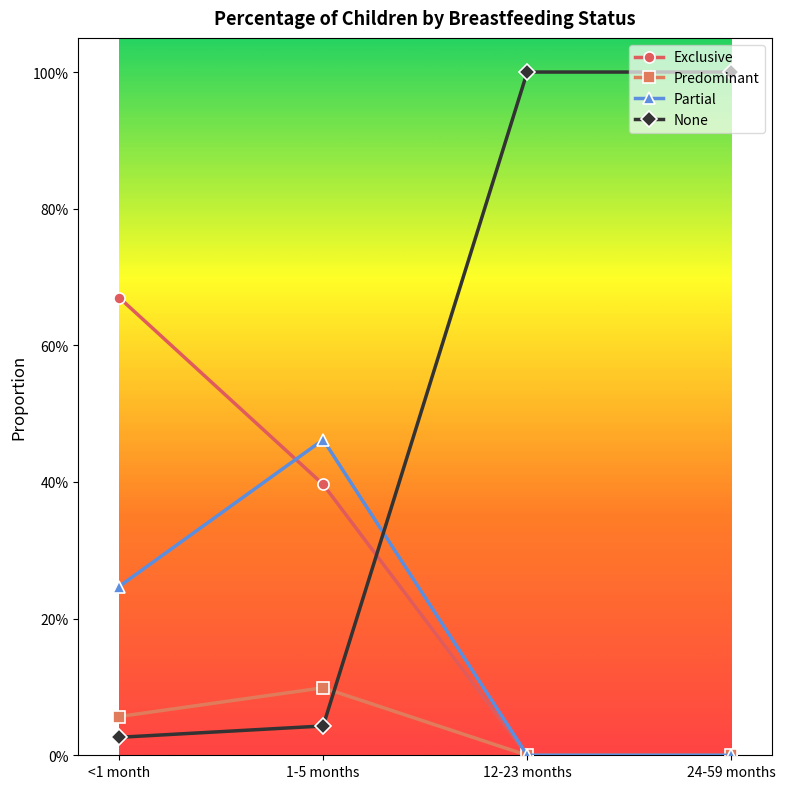

What is the label of the 2nd point from the left?

1-5 months